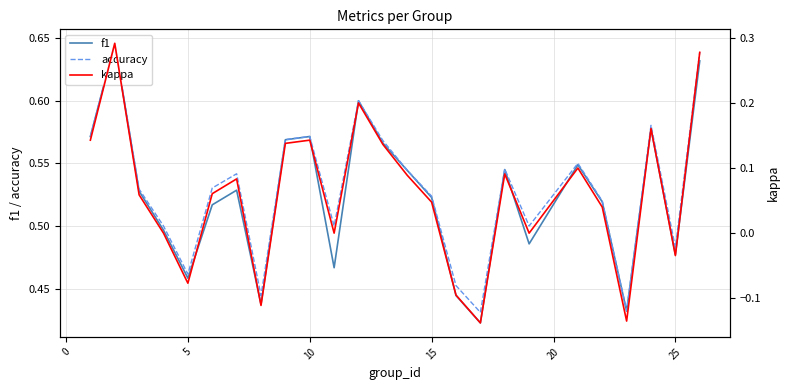

What is the value of the kappa point at the 16th from the left?

-0.1